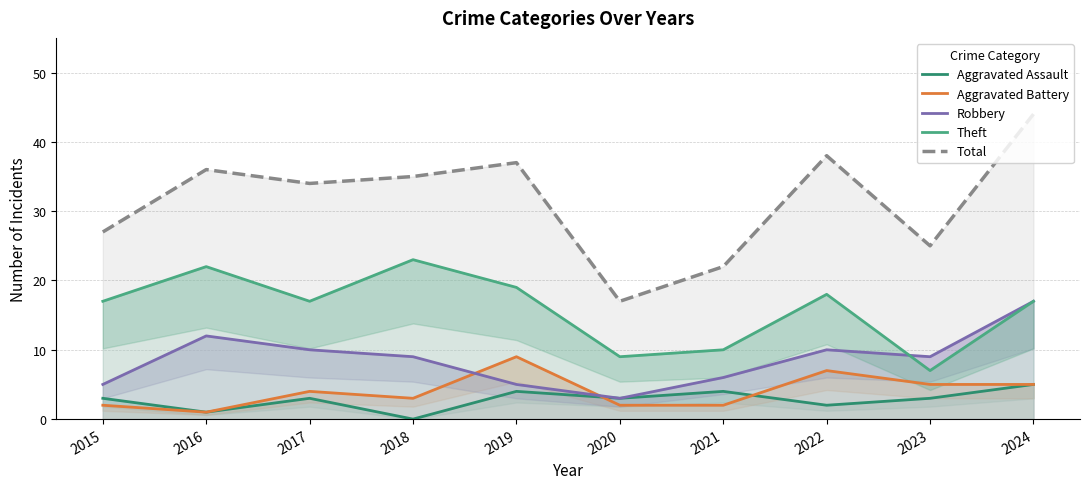

Is the value of Aggravated Assault at 2018 greater than the value of Theft at 2015?

No